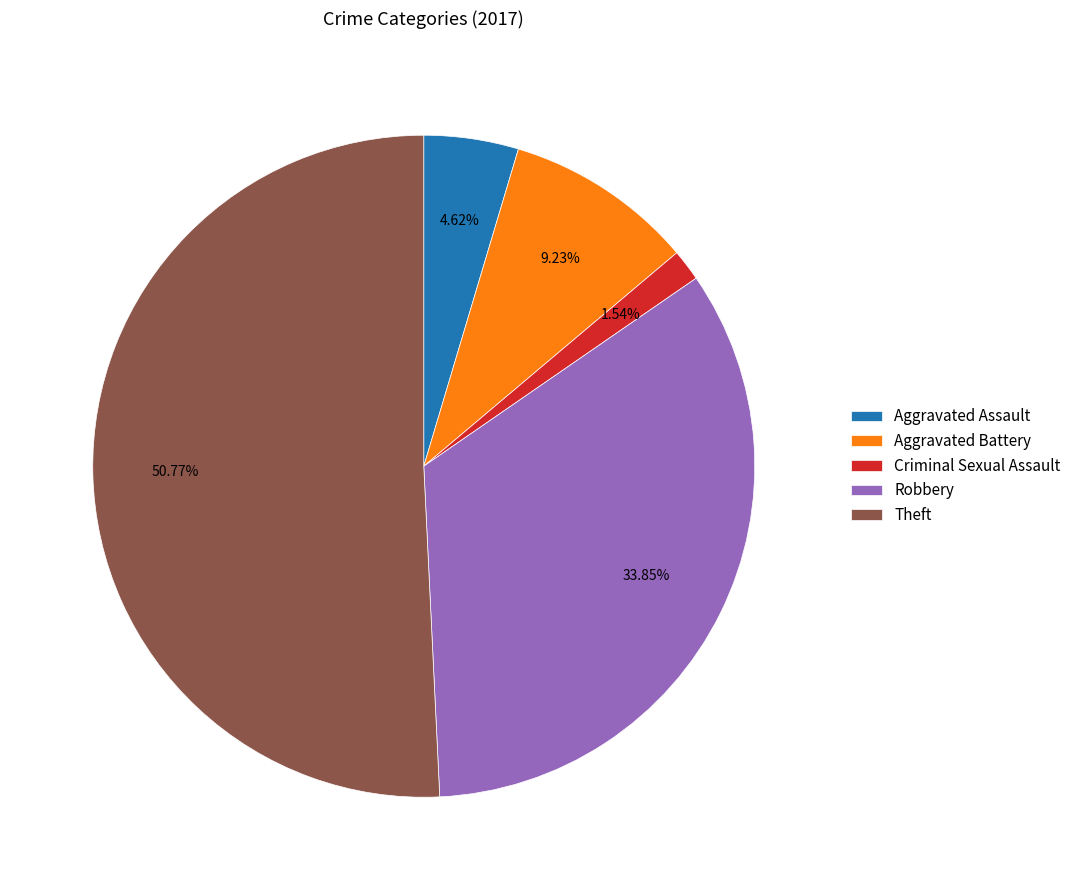

How many segments does this pie chart have?

5